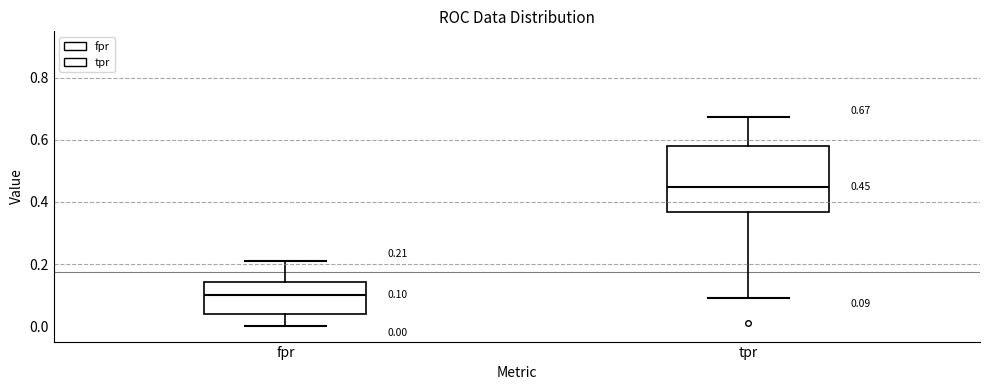

Which box is the tallest, from its lower edge to its upper edge?

tpr